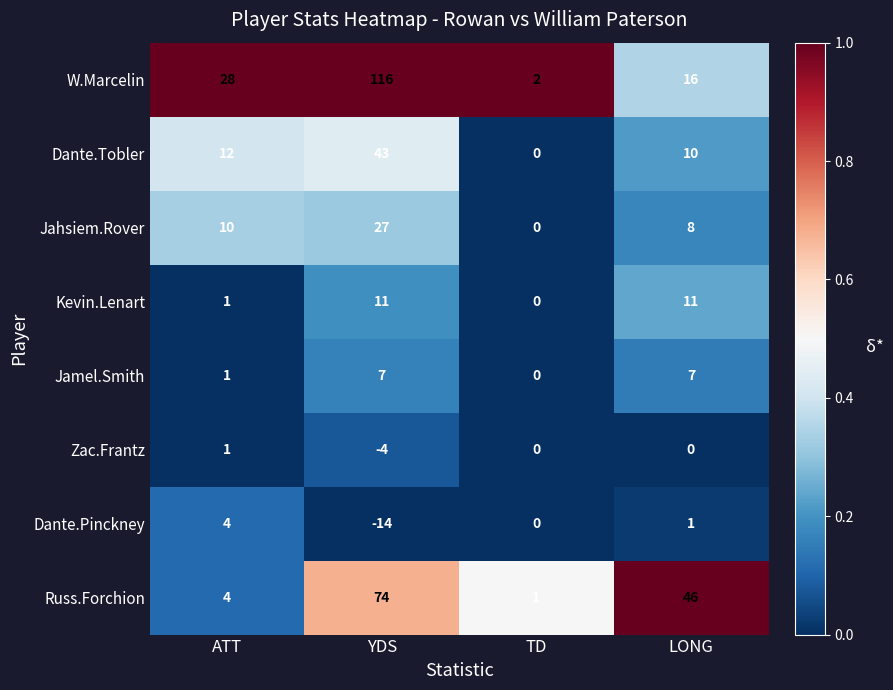

Between ATT and TD, which series saw the biggest shift?

W.Marcelin